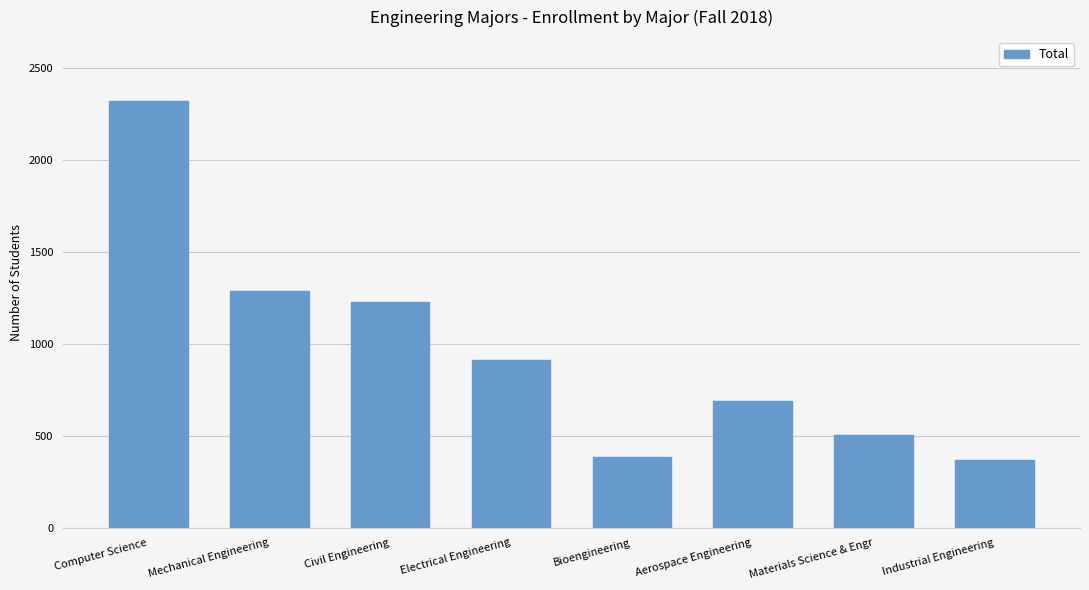

At which label is the value closest to 1342?

Mechanical Engineering